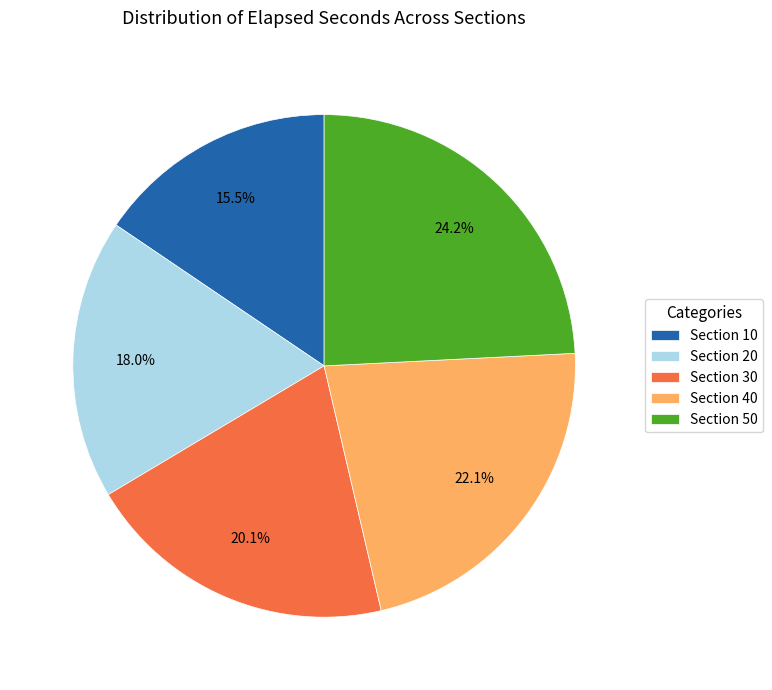

To the nearest percent, what is the difference between the largest and smallest slice percentages?

9%